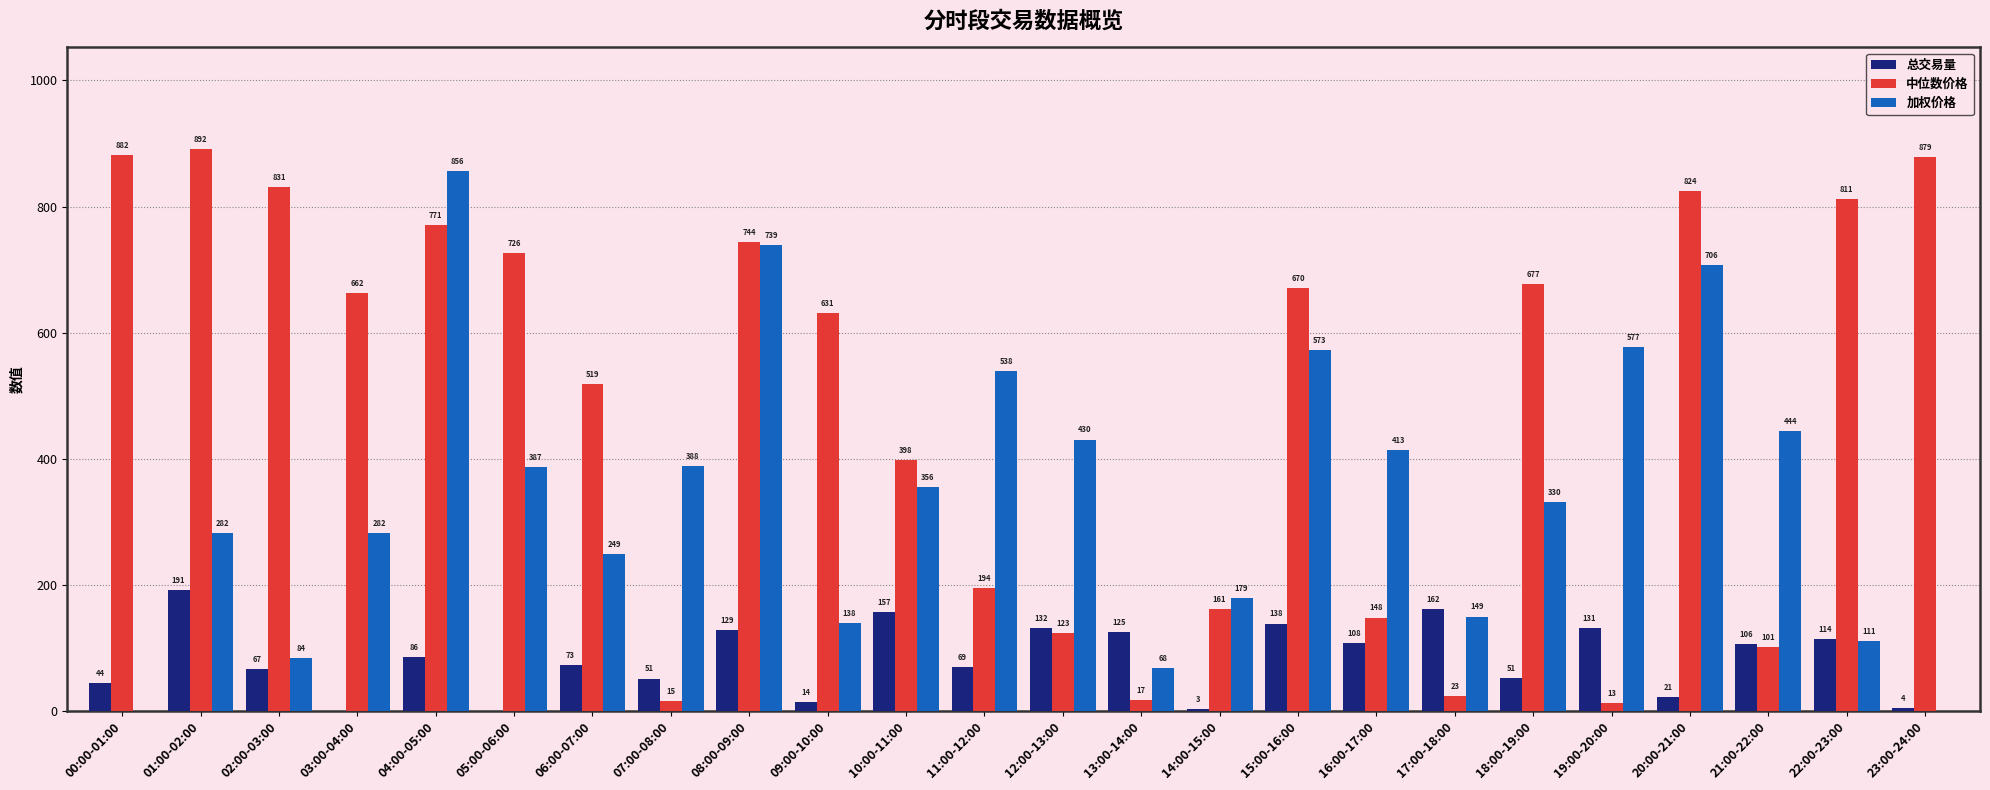

At which label does 总交易量 reach its peak?

01:00-02:00